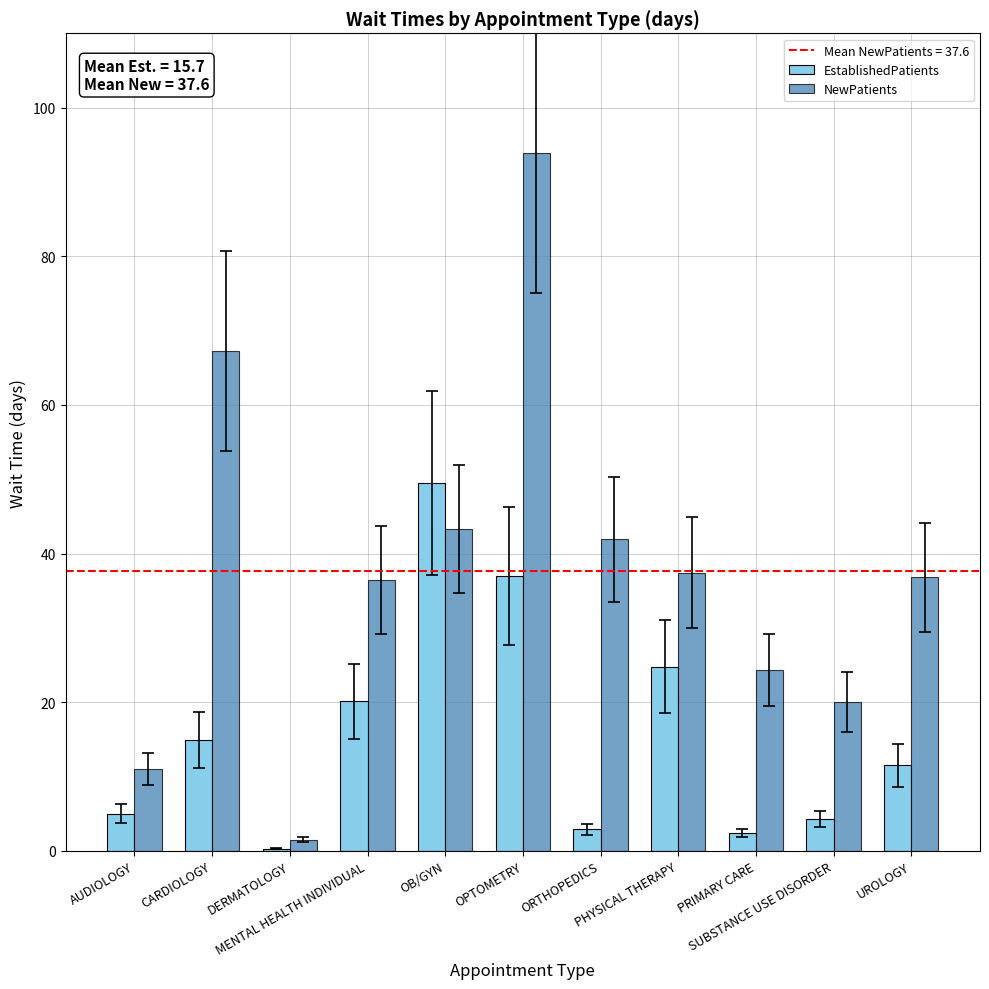

Is it true that NewPatients equals 93.9 at OPTOMETRY?

True